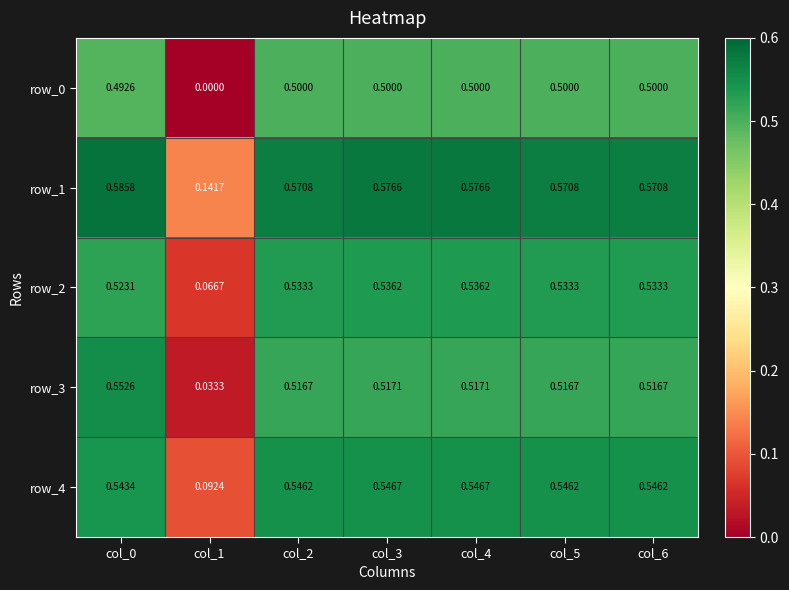

At how many categories does at least one series exceed 0?

7